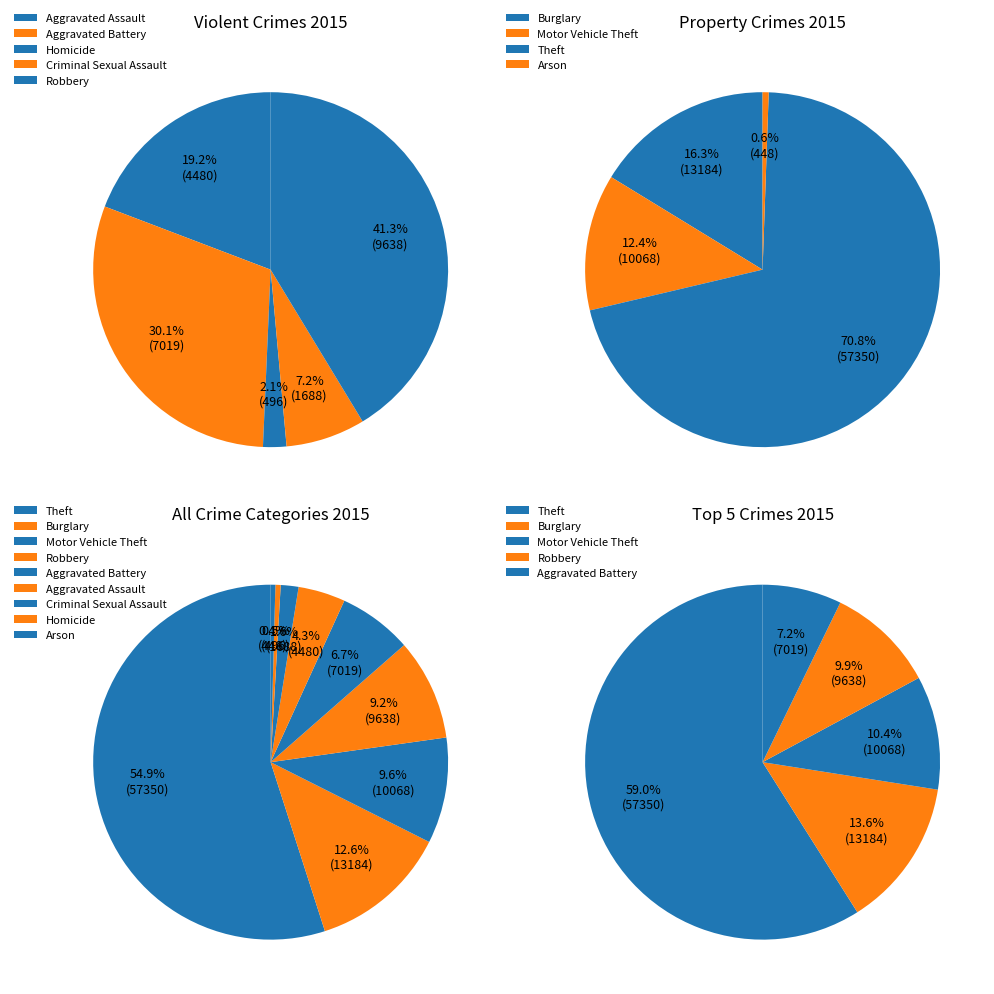

Is it true that Aggravated Battery is 7% of the pie?

True